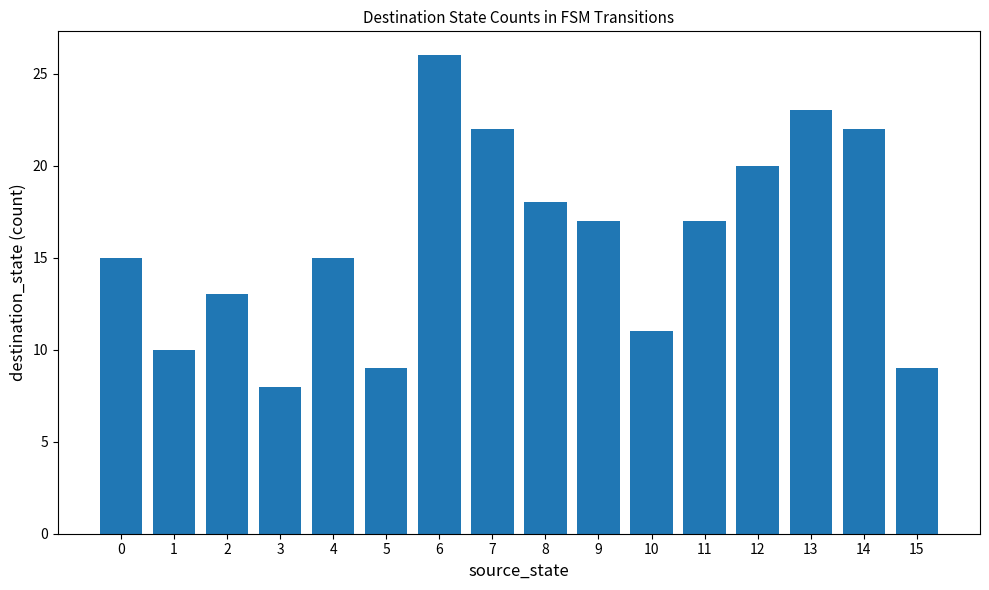

Between 10 and 5, which is larger?

10